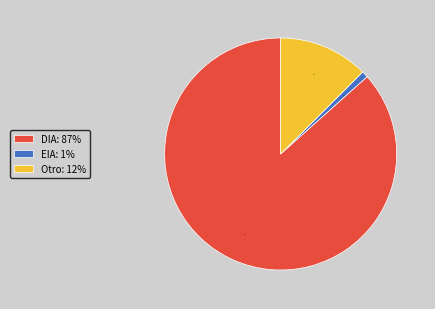

What is the largest slice in the pie chart?

DIA: 87%